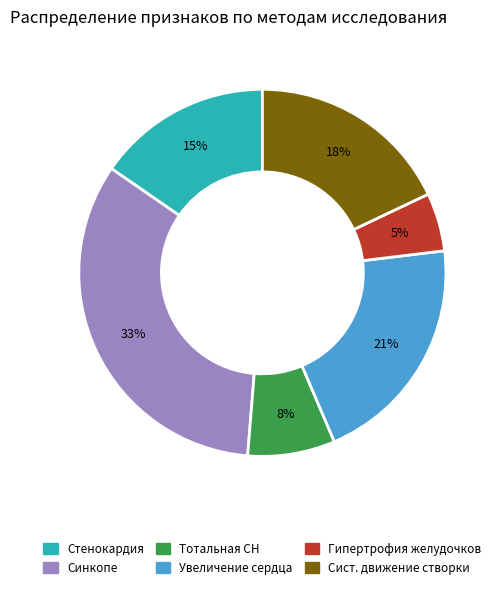

Is there a majority slice in this chart?

No